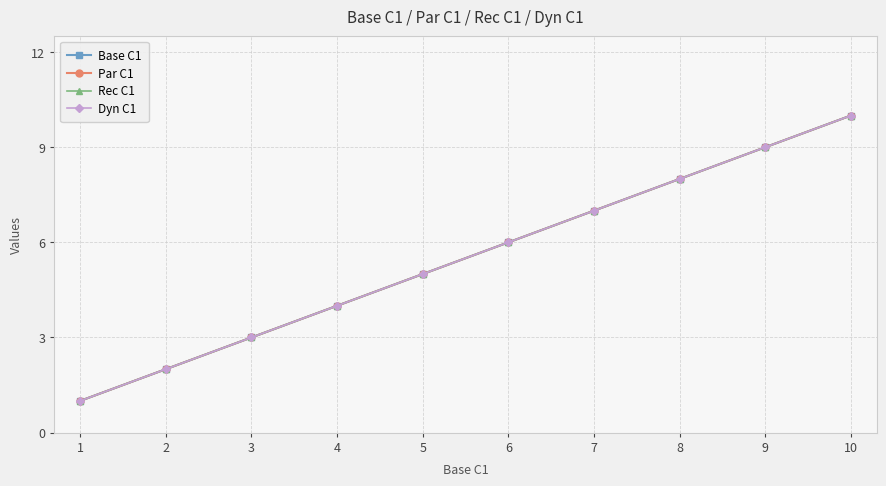

Reading left to right, transcribe all the data shown in this chart.

Base C1: 1=1	2=2	3=3	4=4	5=5	6=6	7=7	8=8	9=9	10=10
Par C1: 1=1	2=2	3=3	4=4	5=5	6=6	7=7	8=8	9=9	10=10
Rec C1: 1=1	2=2	3=3	4=4	5=5	6=6	7=7	8=8	9=9	10=10
Dyn C1: 1=1	2=2	3=3	4=4	5=5	6=6	7=7	8=8	9=9	10=10